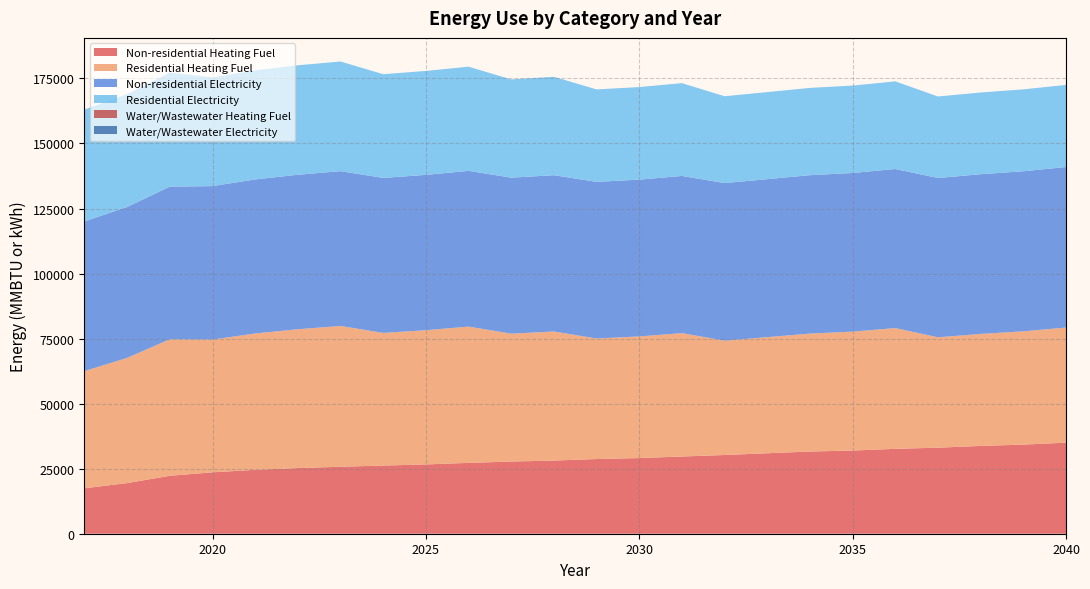

Reading left to right, extract all data points from this chart.

Non-residential Heating Fuel: 17466.5	19463.7	22274.5	23606.0	24567.6	25233.3	25751.1	26194.9	26638.7	27230.5	27748.3	28118.1	28709.9	29079.7	29671.5	30263.2	30928.9	31594.7	31964.5	32630.2	33074.1	33739.8	34257.6	34997.2
Residential Heating Fuel: 45048.1	48131.9	52472.2	51016.1	52405.2	53367.0	54115.0	50986.7	51583.7	52379.8	49152.3	49613.1	46330.7	46754.7	47433.0	43937.3	44634.2	45331.1	45718.3	46415.2	42426.2	43056.9	43547.5	44248.2
Non-residential Electricity: 57524.1	58012.2	58663.1	58988.5	59205.4	59386.2	59494.7	59585.1	59711.7	59856.3	59964.8	60073.2	60199.8	60272.1	60416.8	60579.5	60724.1	60886.8	60977.2	61139.9	61230.3	61393.0	61519.6	61700.4
Residential Electricity: 43016.3	43381.3	43868.0	41789.7	41943.4	42071.5	42148.3	39867.2	39951.9	40048.7	37761.2	37829.5	35539.9	35582.6	35667.9	33379.8	33459.4	33549.1	33598.9	33688.6	31328.5	31411.7	31476.5	31569.0
Water/Wastewater Heating Fuel: 0.0	0.0	0.0	0.0	0.0	0.0	0.0	0.0	0.0	0.0	0.0	0.0	0.0	0.0	0.0	0.0	0.0	0.0	0.0	0.0	0.0	0.0	0.0	0.0
Water/Wastewater Electricity: 0.0	0.0	0.0	0.0	0.0	0.0	0.0	0.0	0.0	0.0	0.0	0.0	0.0	0.0	0.0	0.0	0.0	0.0	0.0	0.0	0.0	0.0	0.0	0.0